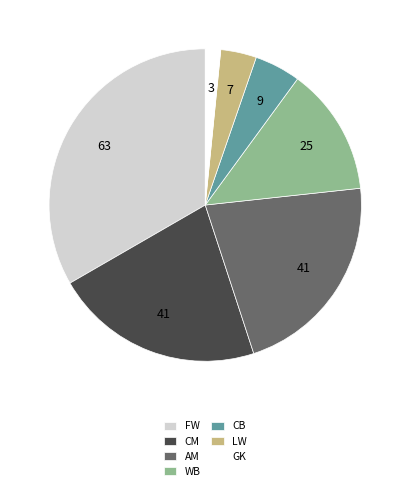

Between GK and LW, which is larger?

LW